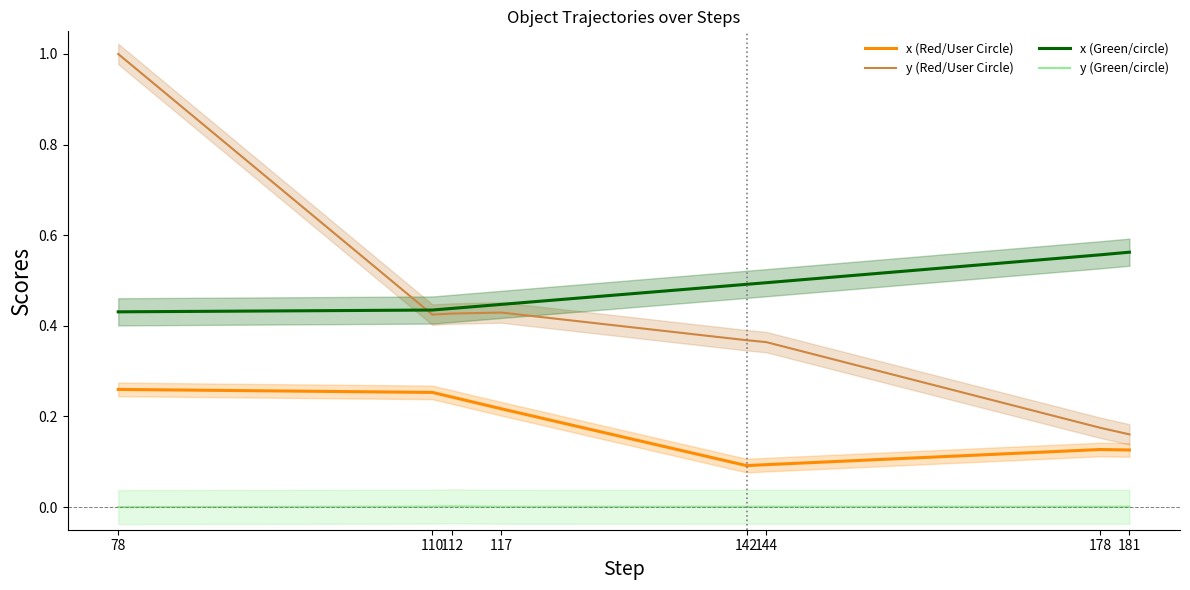

What is the value of the x (Red/User Circle) point at the 2nd from the left?

0.3